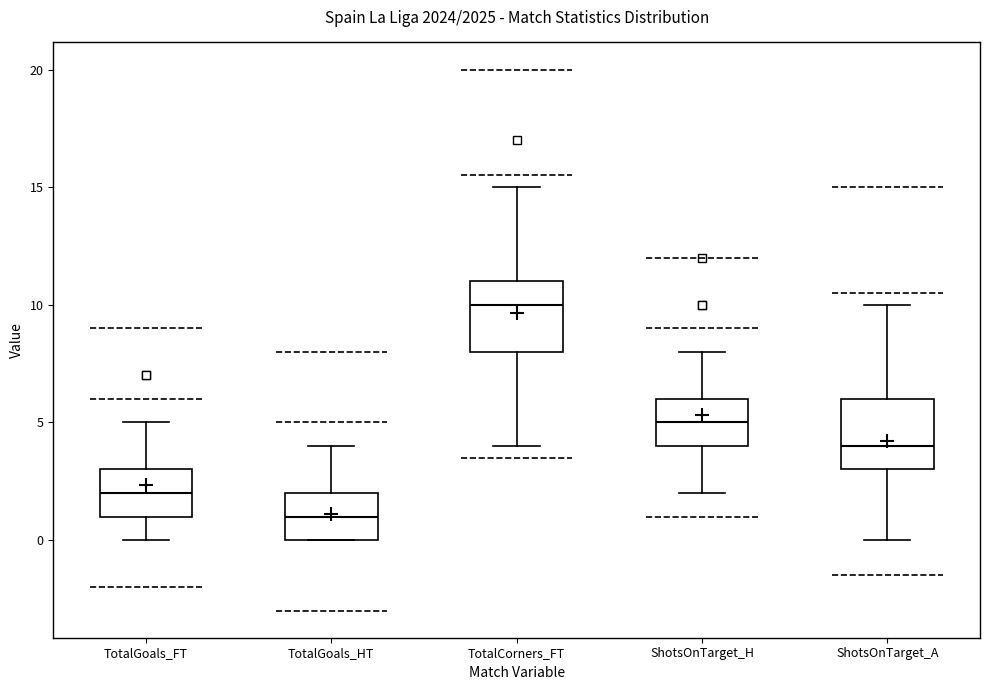

Which box has the highest median line?

TotalCorners_FT